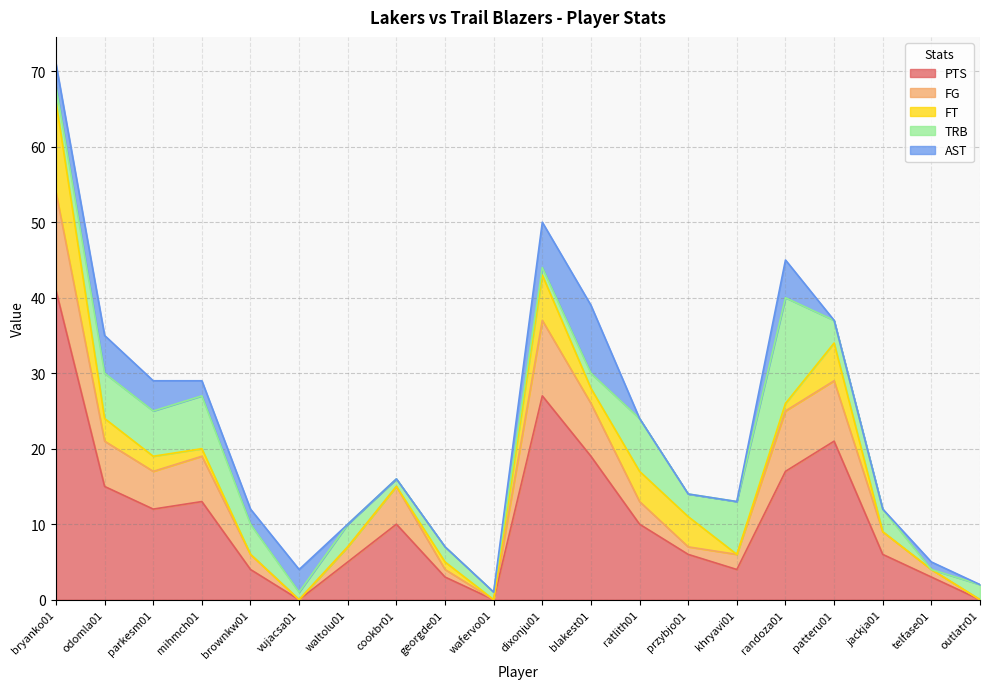

Is it true that AST equals 0 at jackja01?

True